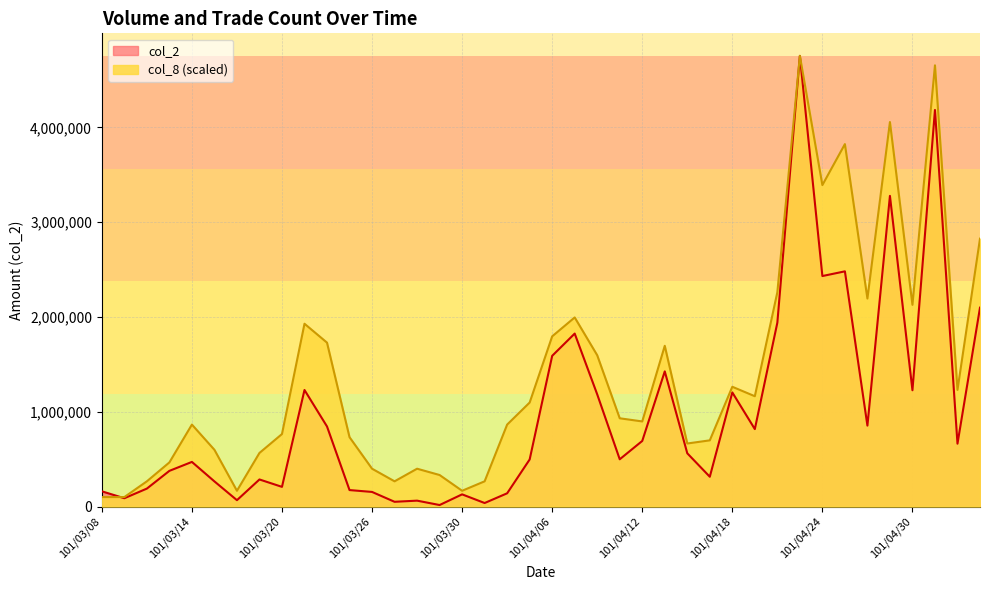

The col_2 series shows 5322.8 at 101/03/29. True or false?

False